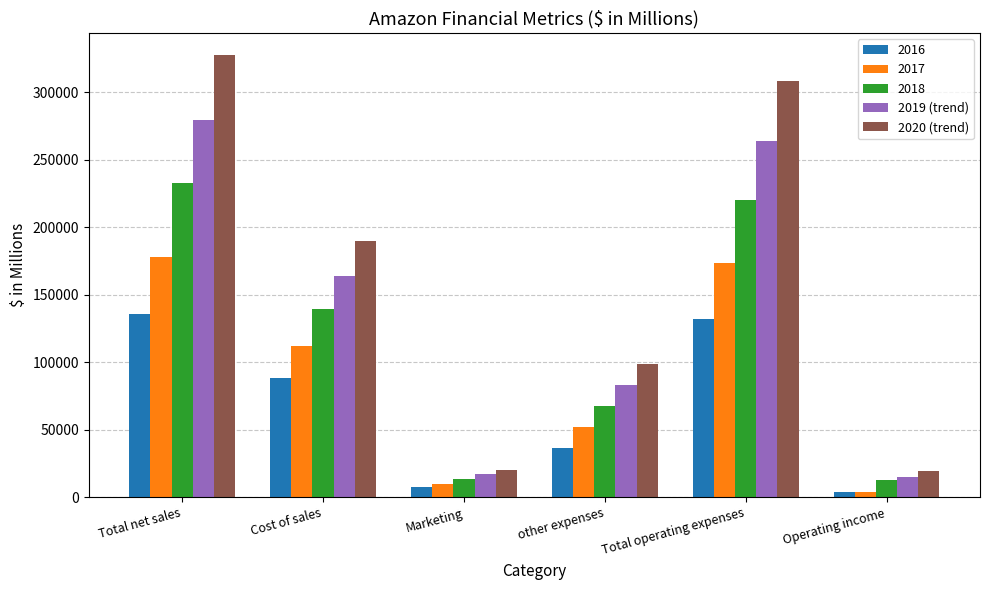

What is the difference between the maximum and minimum values in the 2020 (trend) series?

308339.8